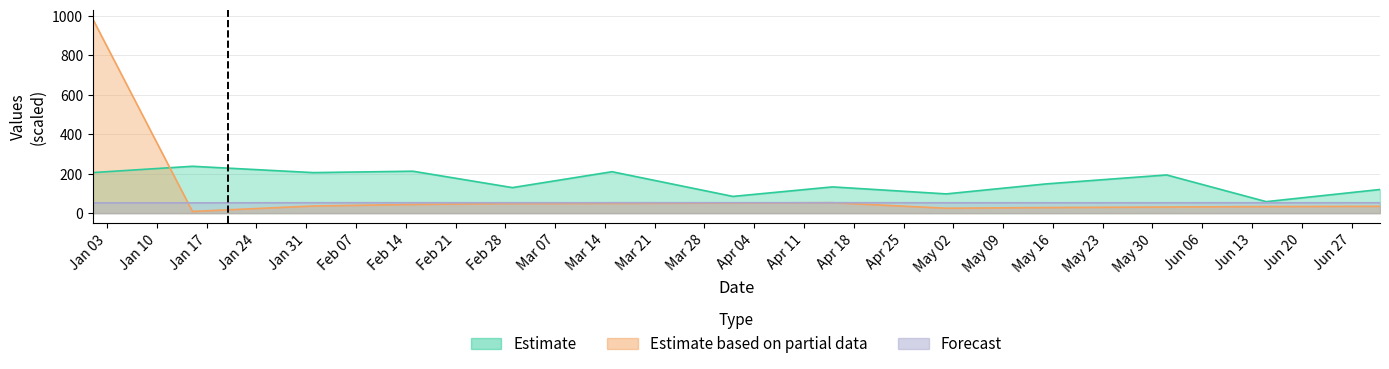

Reading right to left, extract all data points from this chart.

col_3: 120.0	58.3	193.7	148.2	97.6	133.1	84.9	210.2	129.6	212.7	205.6	237.7	205.8
col_6: 34.8	33.4	31.2	28.3	25.1	53.0	51.4	49.4	48.4	44.3	36.3	8.7	983.3
col_7: 52.6	52.6	52.6	52.5	52.5	52.9	52.8	52.8	52.8	52.7	52.7	52.3	51.9